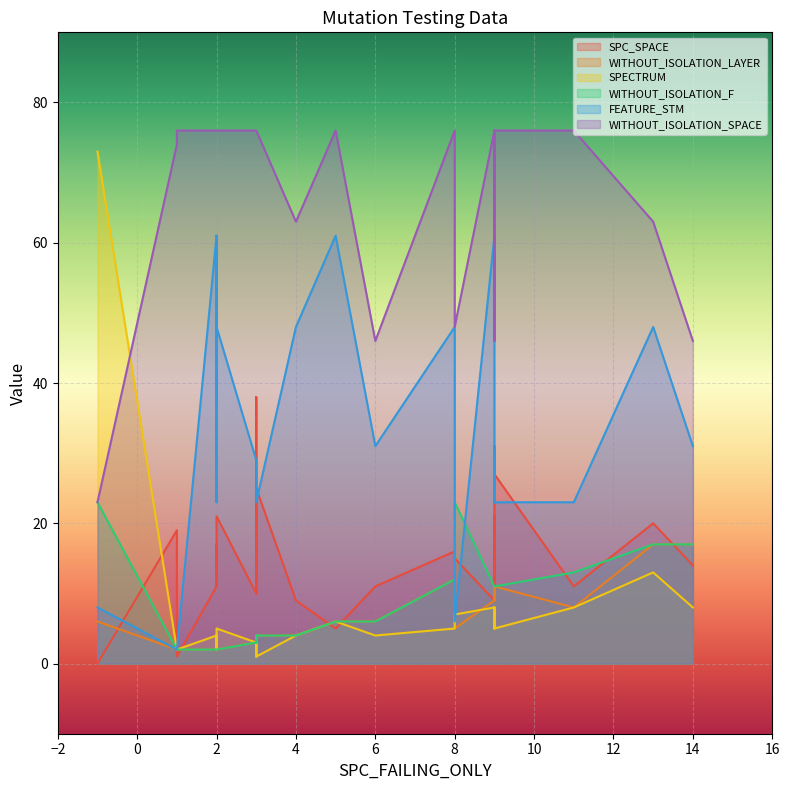

How many values in the WITHOUT_ISOLATION_LAYER series exceed 5?

11